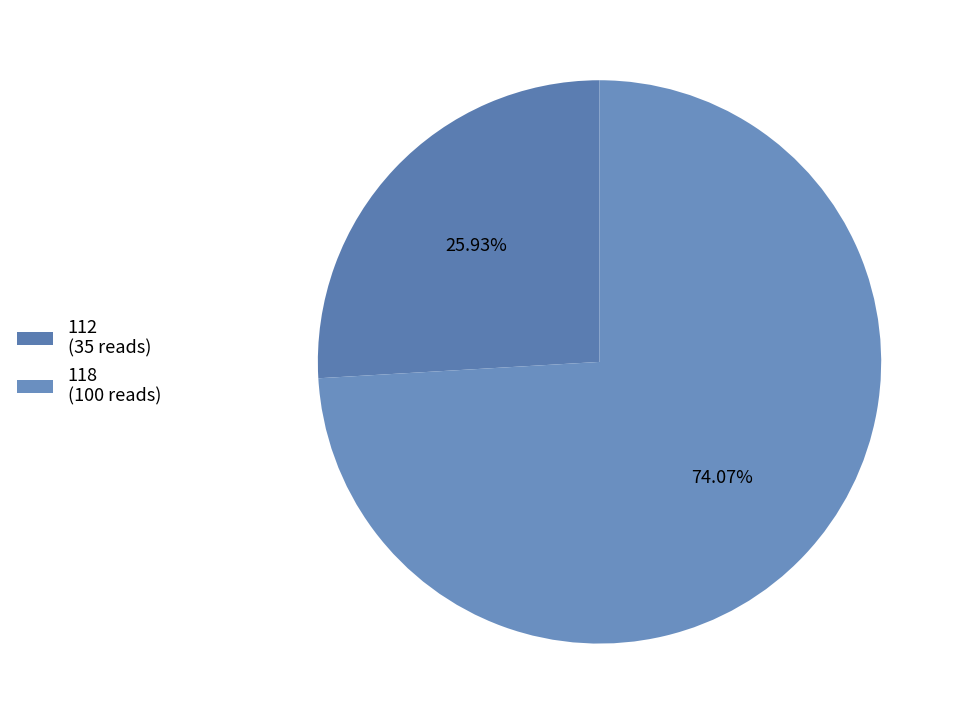

To the nearest percent, what is the difference between the 118 and 112 slice percentages?

48%